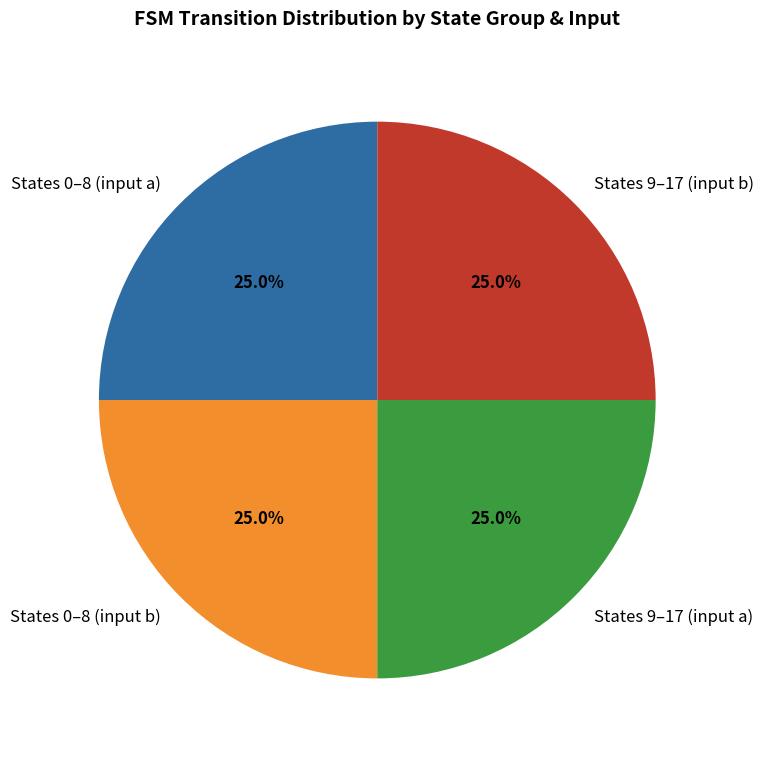

How many segments does this pie chart have?

4